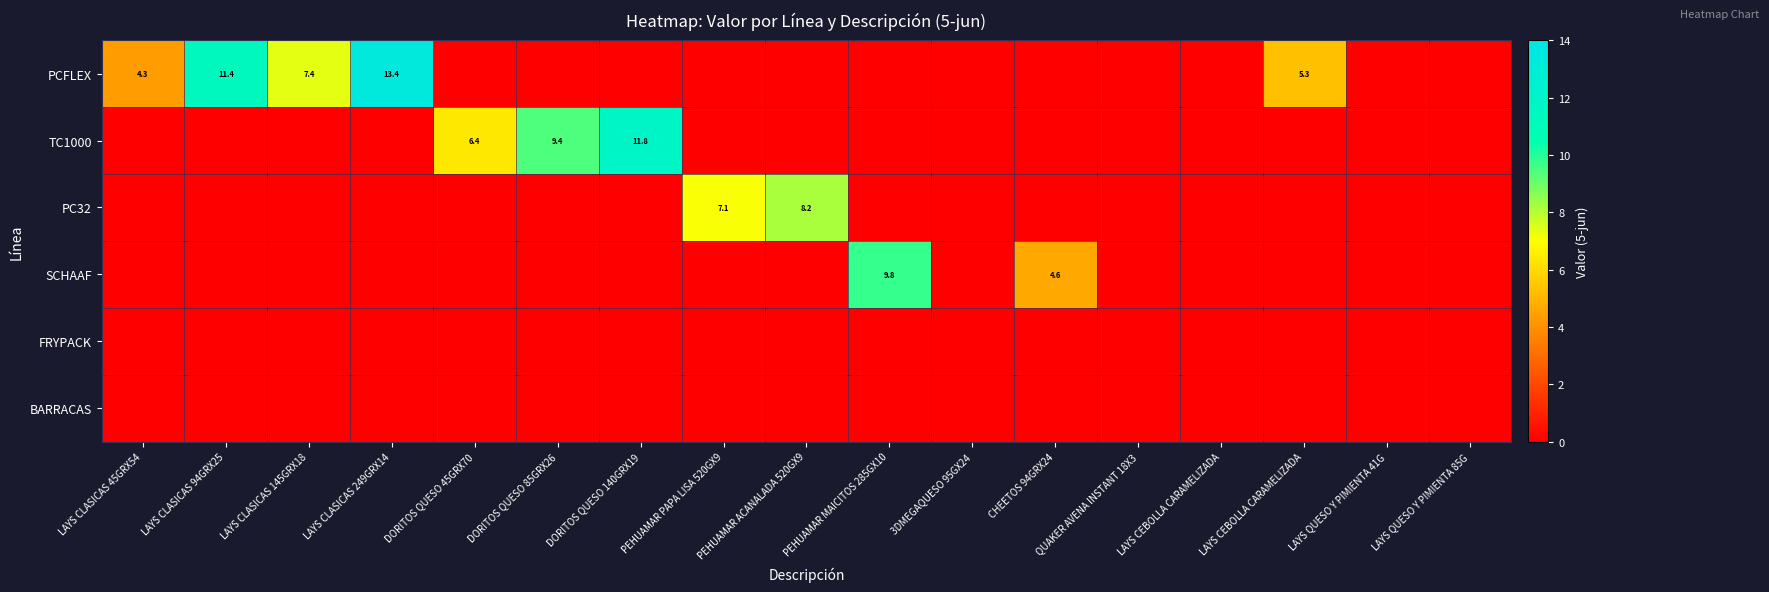

True or false: TC1000 has a value of 11.8 at DORITOS QUESO 140GRX19.

True